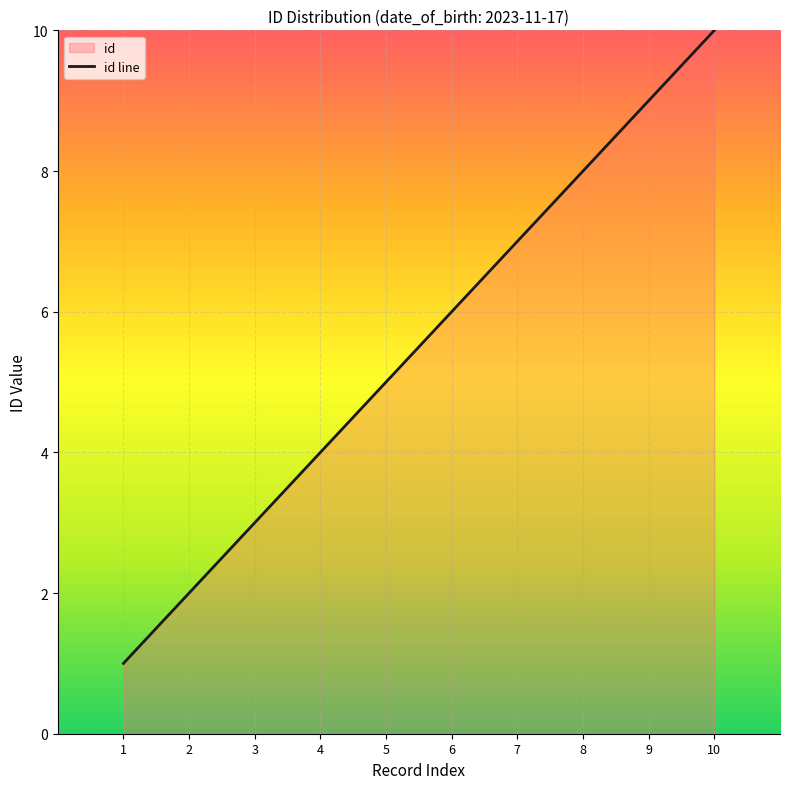

Where is the data nearest to the value 5?

5